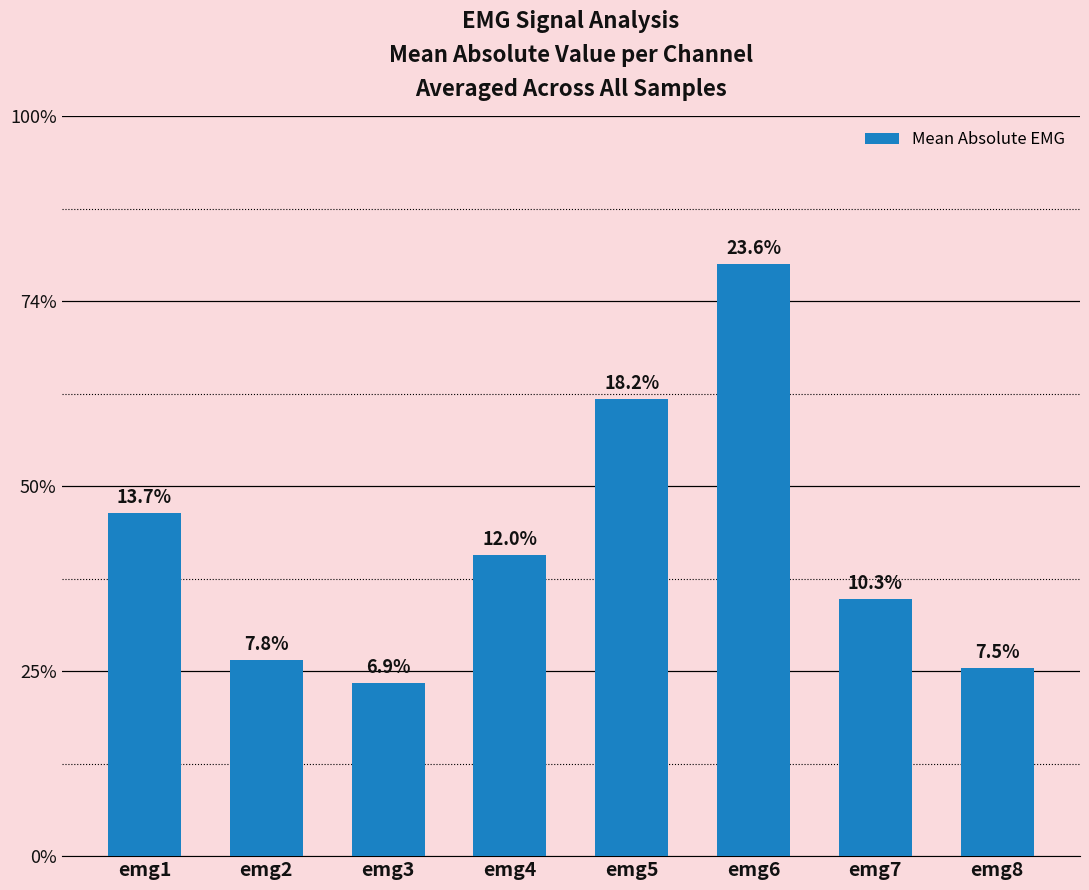

Does the chart contain any negative values?

No